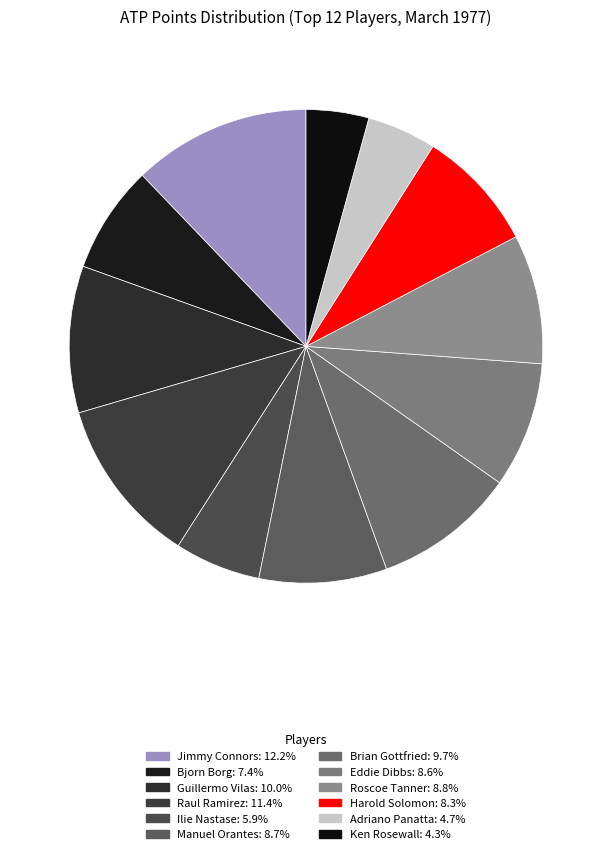

To the nearest percent, what is the combined percentage of Roscoe Tanner and Harold Solomon?

17%